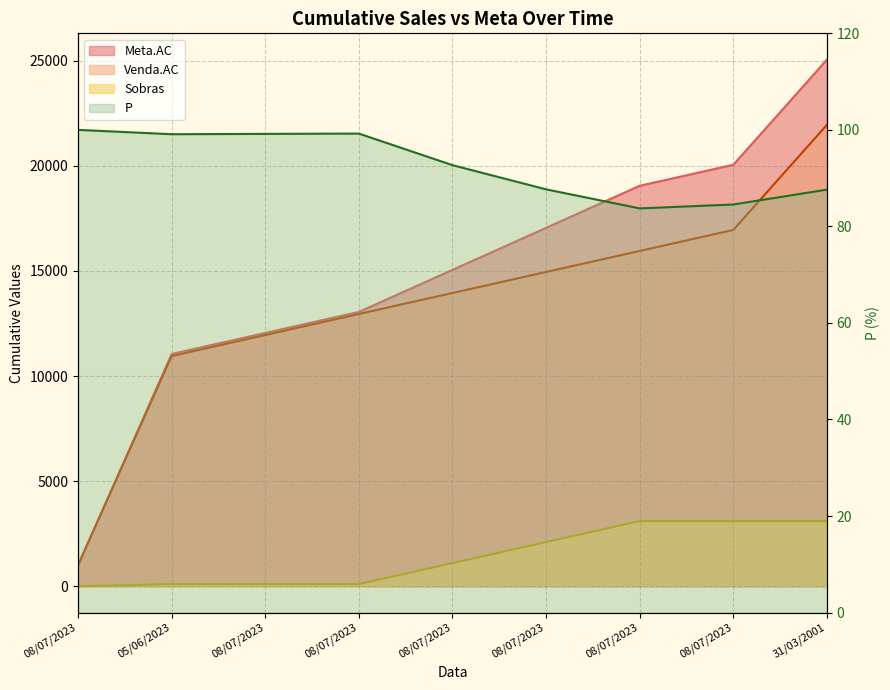

What is the greatest value displayed?

25050.0